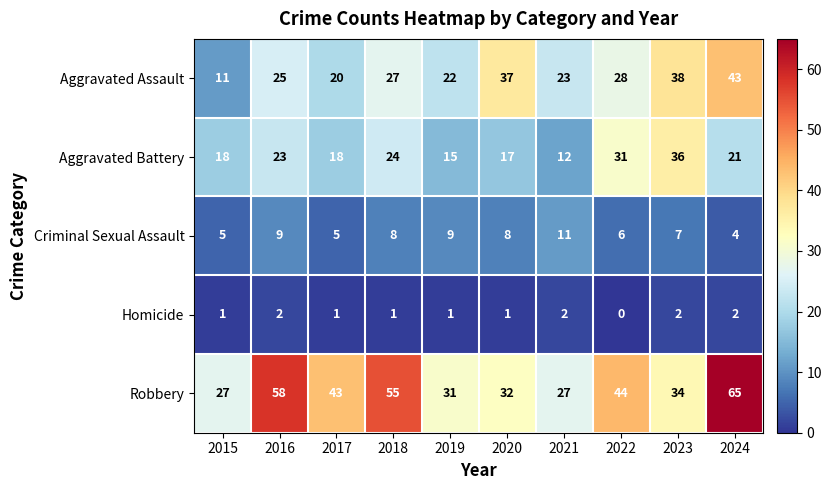

What is the approximate value of Aggravated Assault at 2015, to the nearest 10?

10